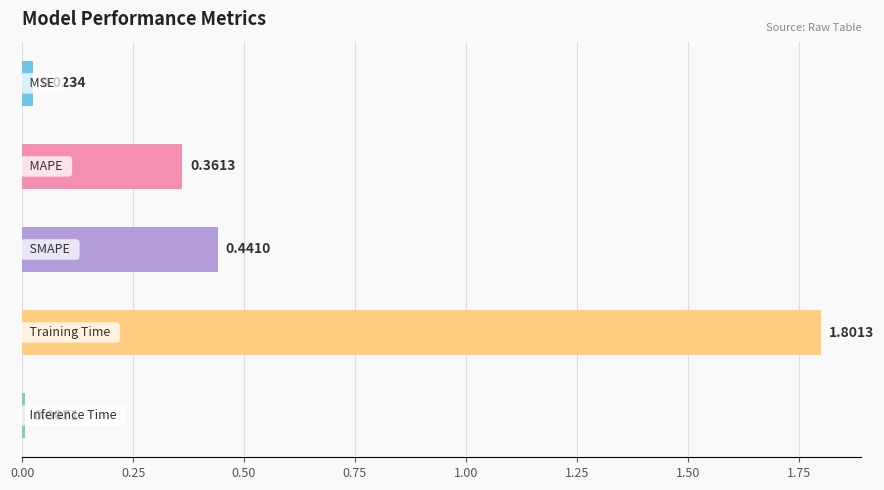

What is the sum of all values?

2.6